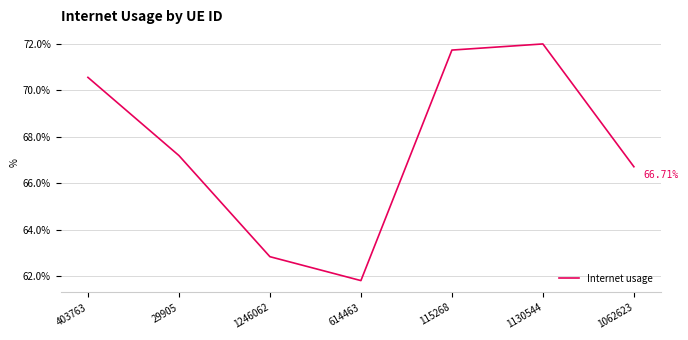

What is the difference between the values at 614463 and 29905?

0.1